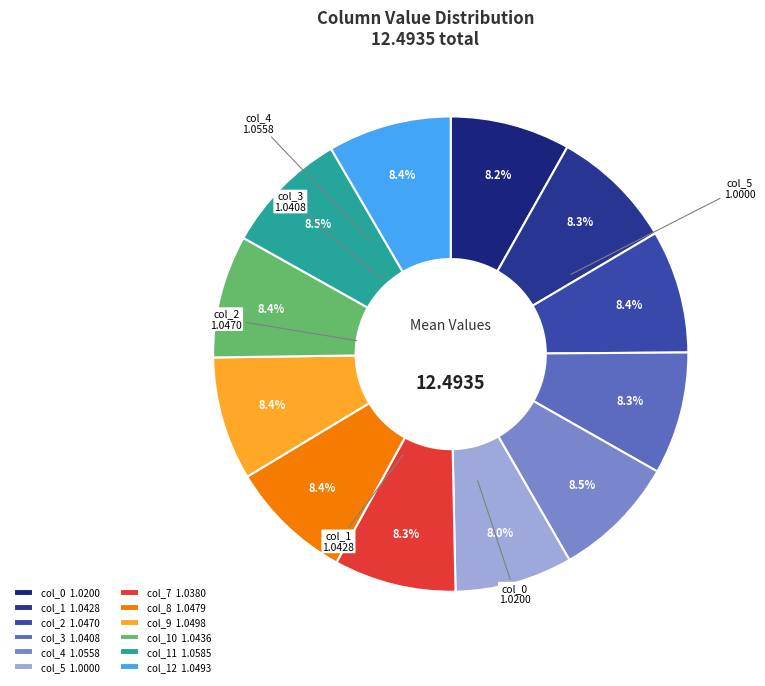

Count the number of slices in the pie.

12